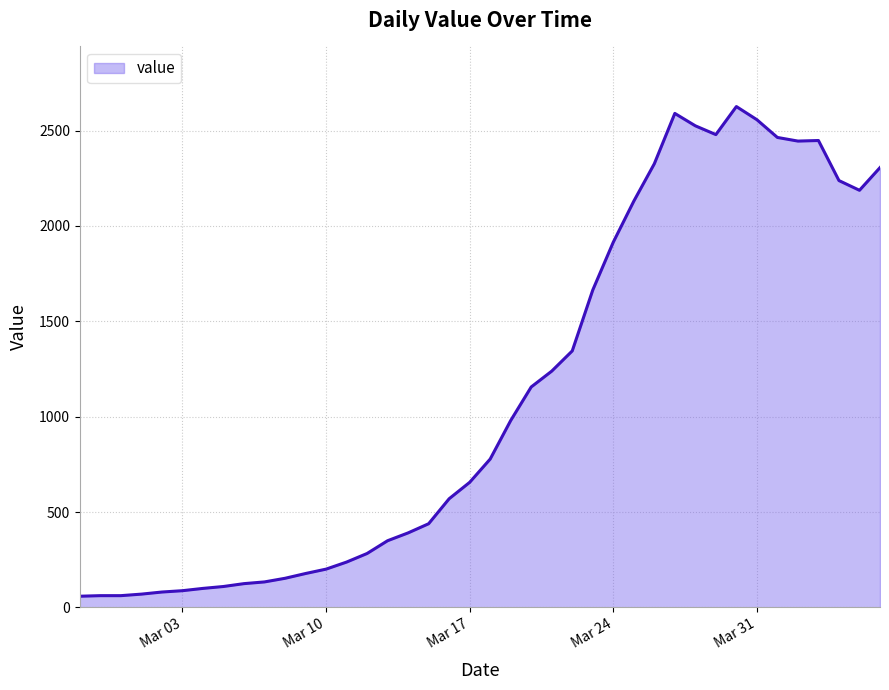

How many lines are shown in the chart?

1